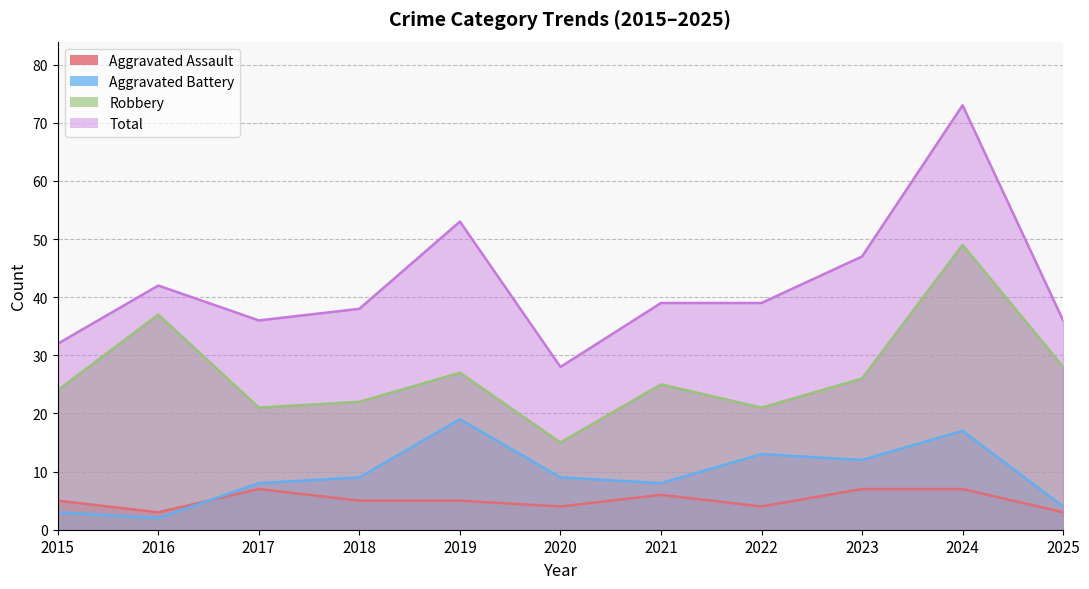

What is the difference between the maximum and minimum values in the Aggravated Battery series?

17